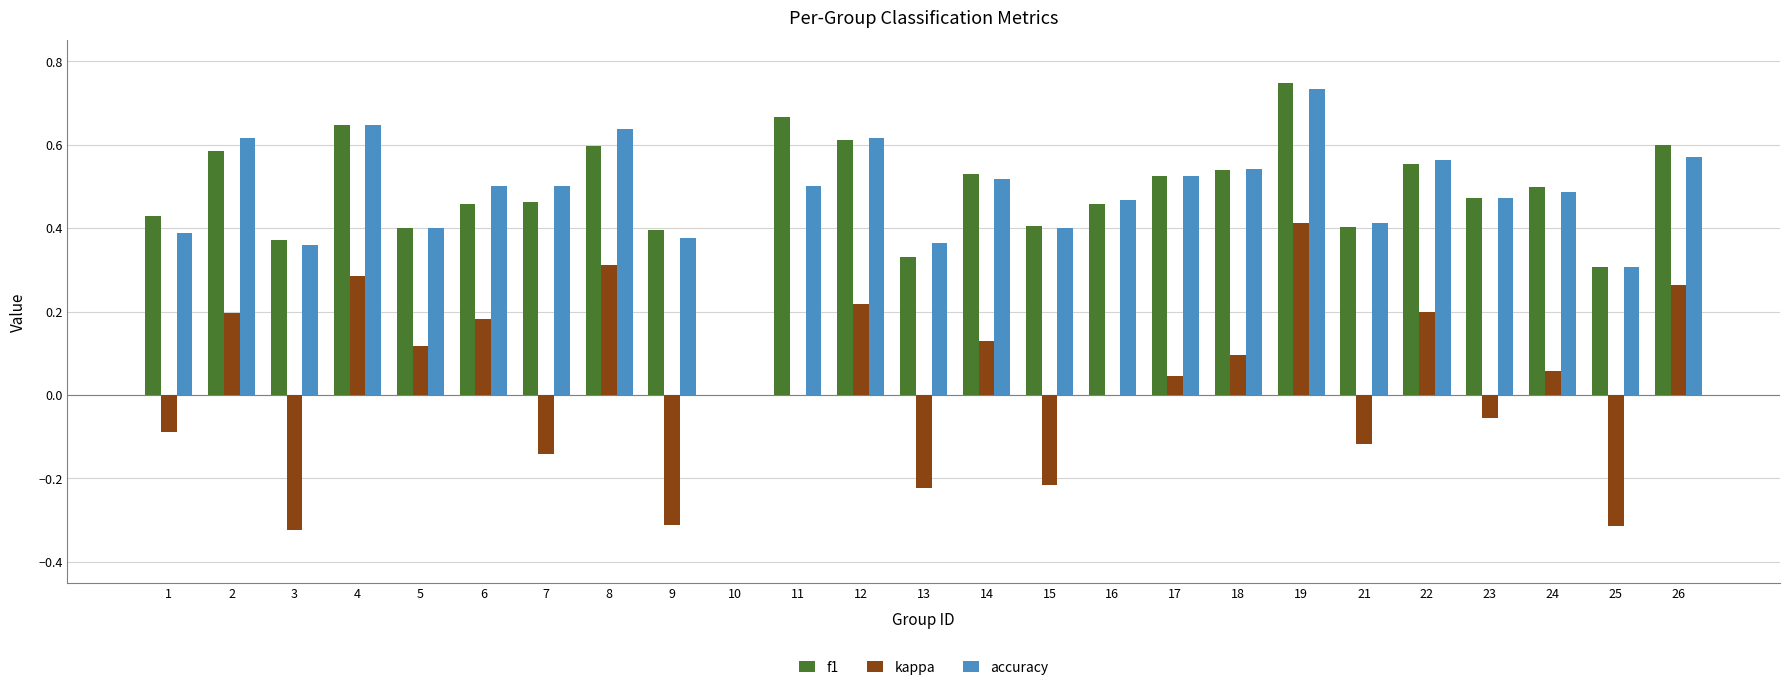

At which label does kappa first exceed 0?

2